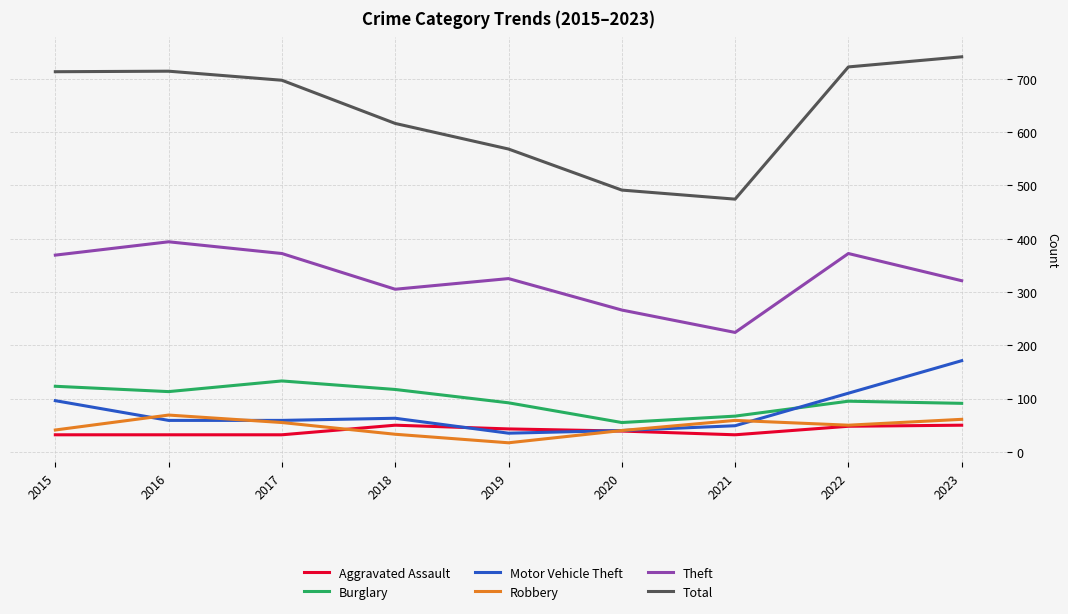

How many distinct data groups are displayed?

6